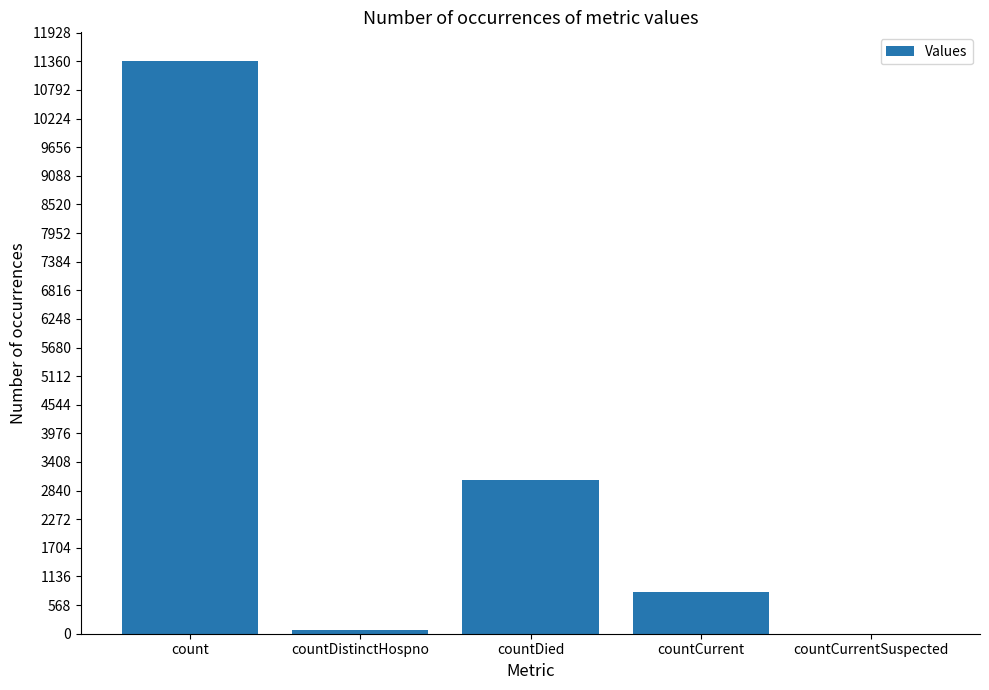

How many values are above zero?

4